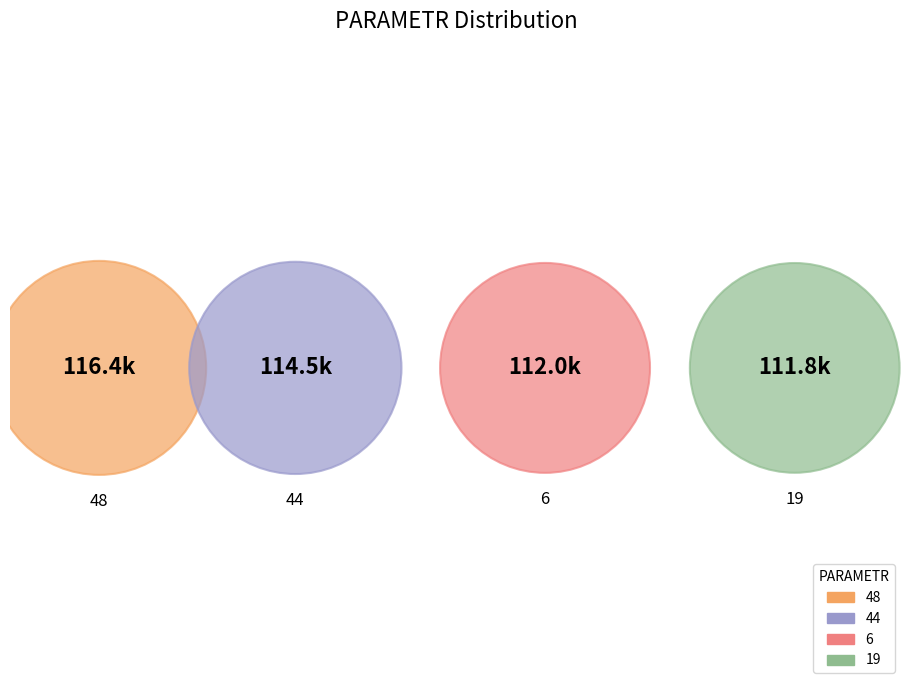

What percentage do 48 and 6 together represent?

50.2%